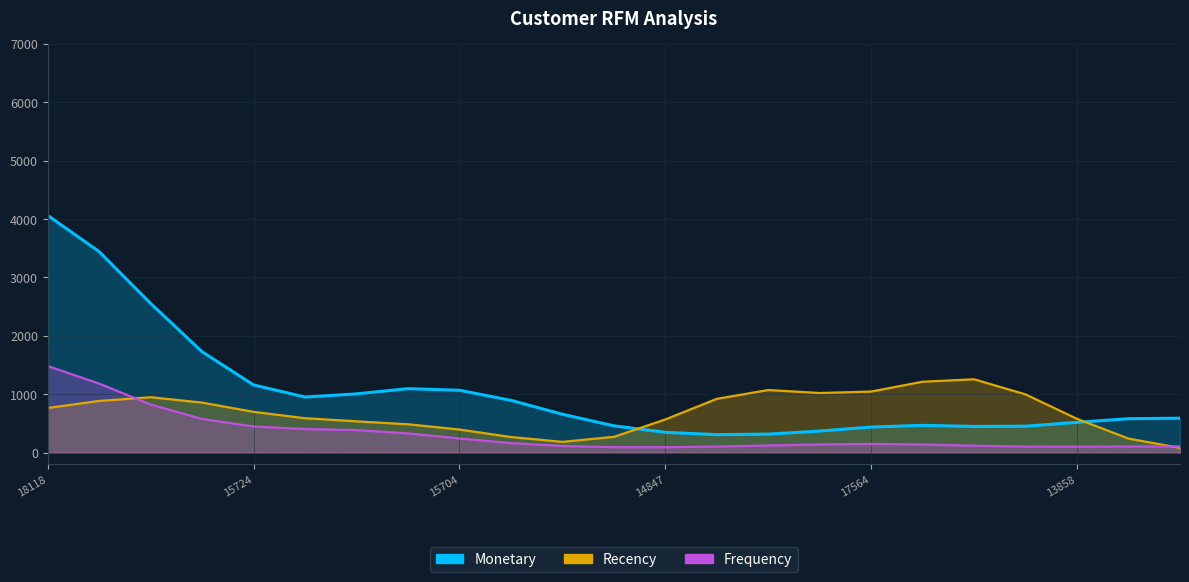

True or false: Frequency has more than 1 interior local peaks.

True